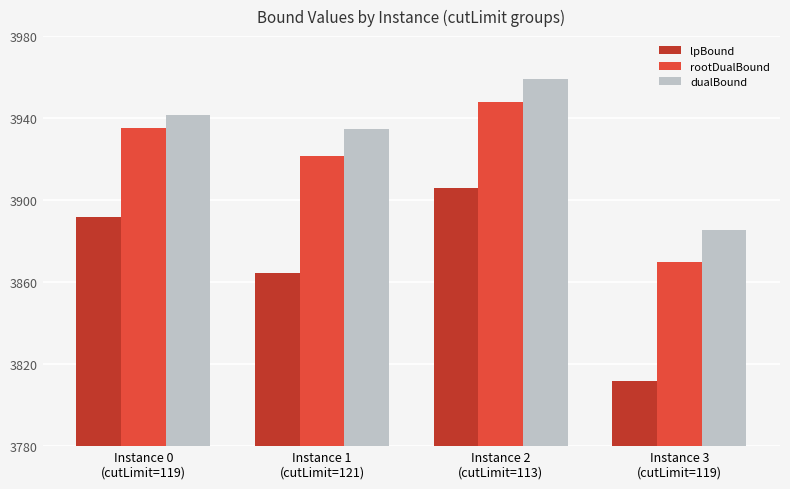

What is the difference between the maximum and minimum values in the dualBound series?

73.3